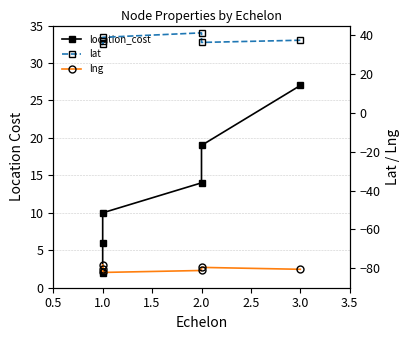

Reading left to right, what are all the values shown in this chart?

location_cost: 2.0	6.0	10.0	14.0	19.0	27.0
lat: 37.2	35.3	38.9	41.2	36.3	37.4
lng: -80.4	-78.3	-82.1	-81.1	-79.5	-80.5